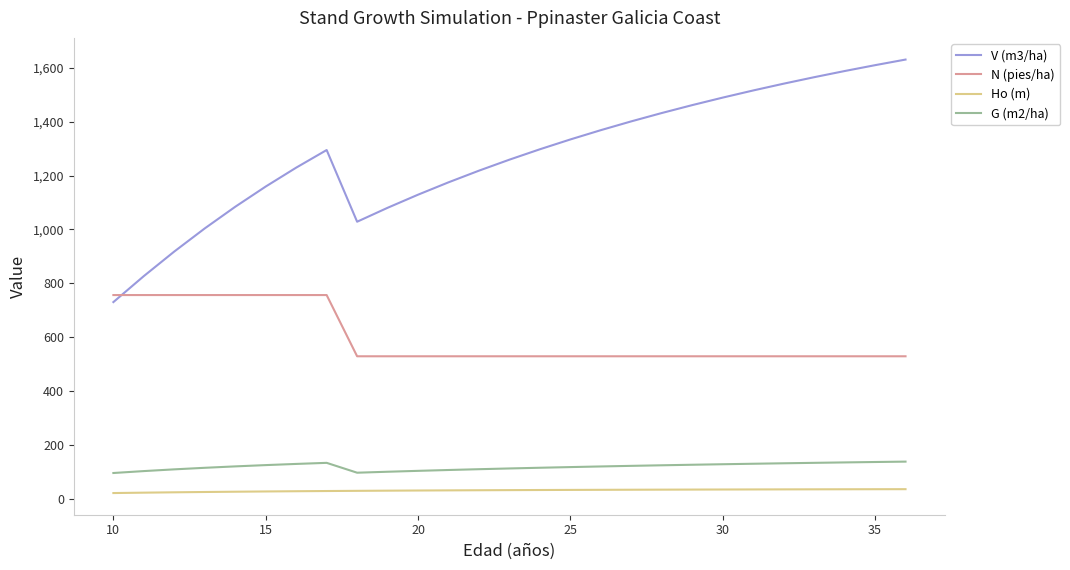

What is the difference between the maximum and minimum values in the V (m3/ha) series?

899.4